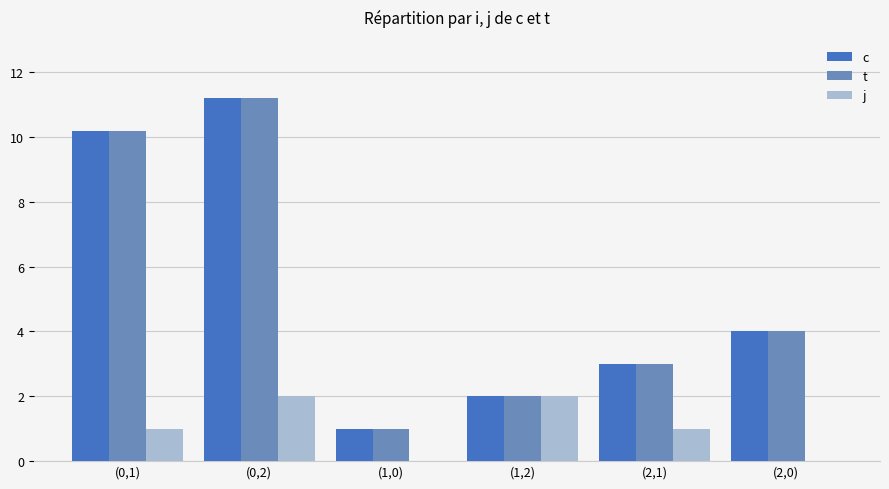

Is it true that t equals 1.0 at (1,0)?

True